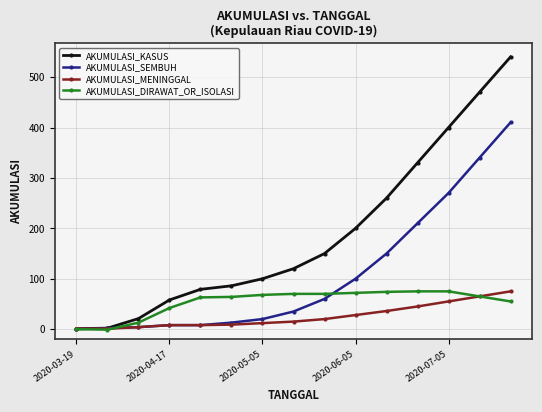

Which series has the largest total across all categories?

AKUMULASI_KASUS